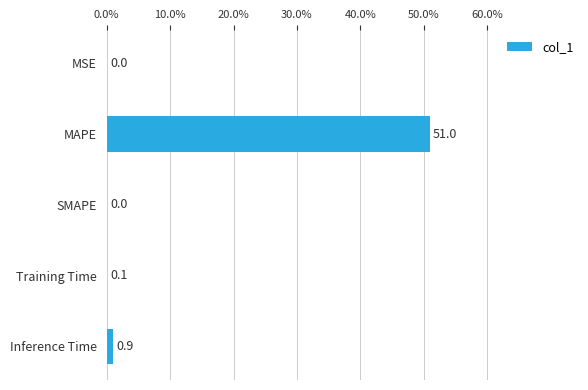

The chart shows a value of 0.0 at MSE. True or false?

True